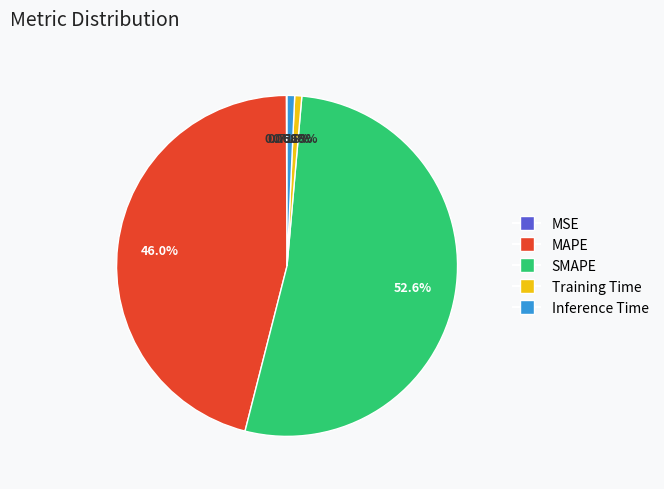

Does Training Time account for over 50% of the chart?

No